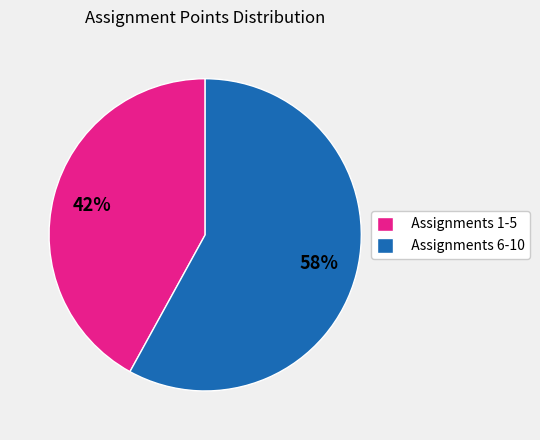

Count the number of slices in the pie.

2